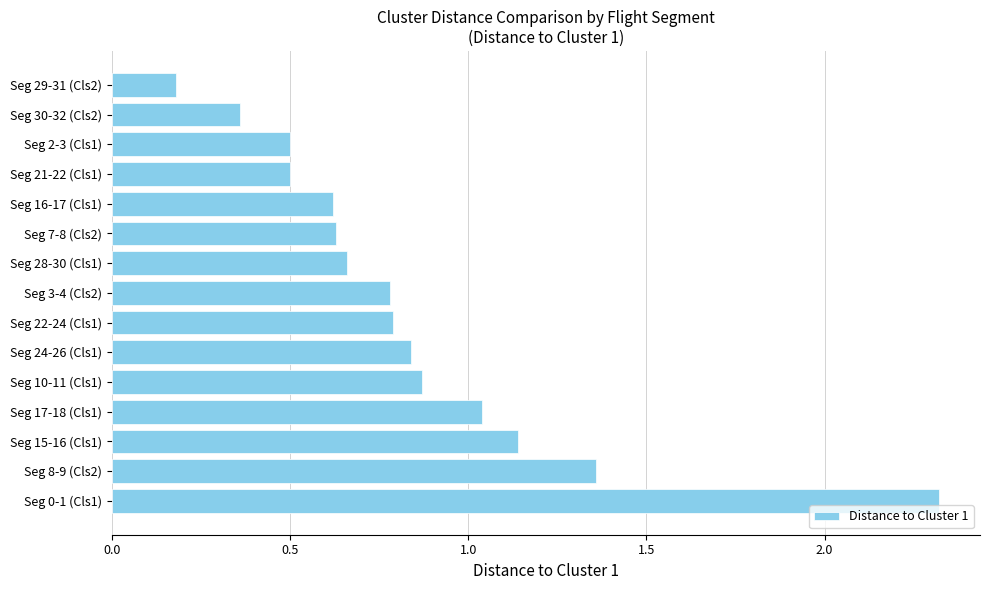

What is the difference between the maximum and minimum values?

2.1